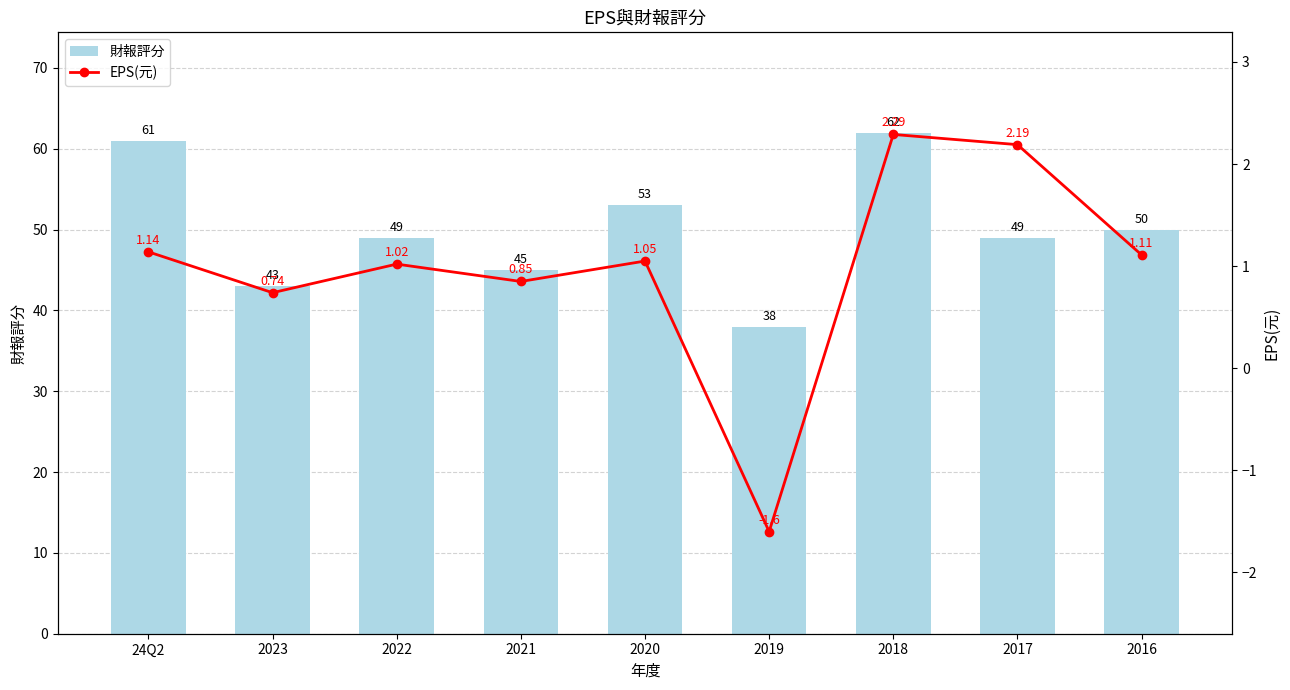

What is the label of the 6th bar from the left?

2019